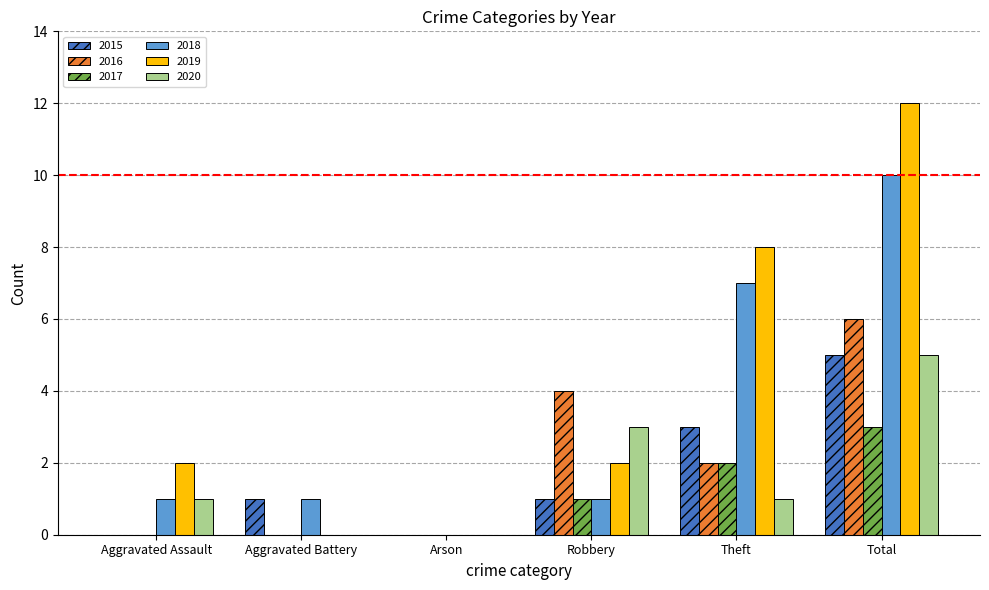

Reading right to left, transcribe all the data shown in this chart.

2015: 5	3	1	0	1	0
2016: 6	2	4	0	0	0
2017: 3	2	1	0	0	0
2018: 10	7	1	0	1	1
2019: 12	8	2	0	0	2
2020: 5	1	3	0	0	1